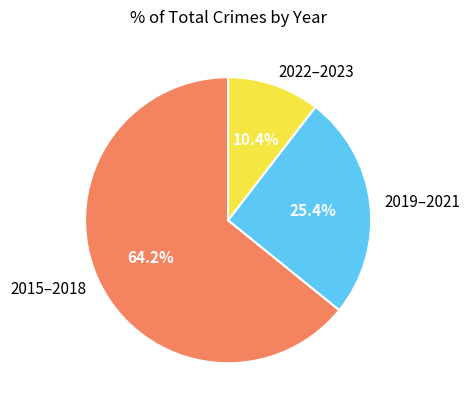

What is the largest slice in the pie chart?

2015–2018